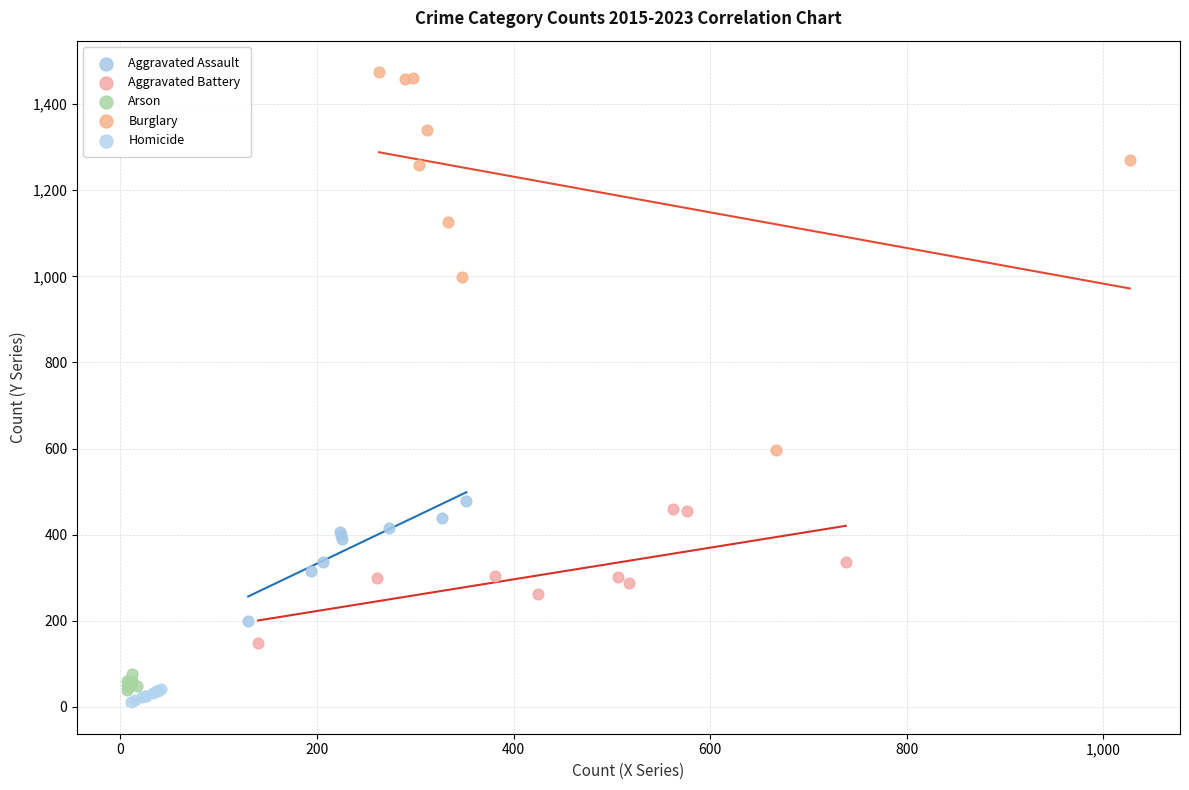

What are all the series names shown in the legend?

Aggravated Assault, Aggravated Battery, Arson, Burglary, Homicide